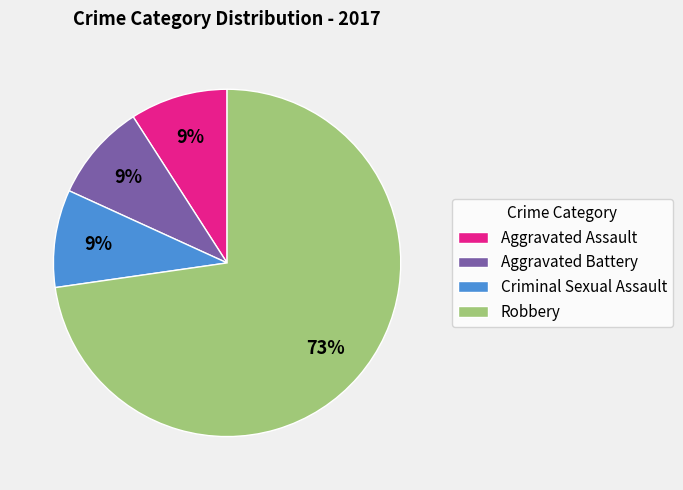

Which has a higher value, Robbery or Aggravated Assault?

Robbery